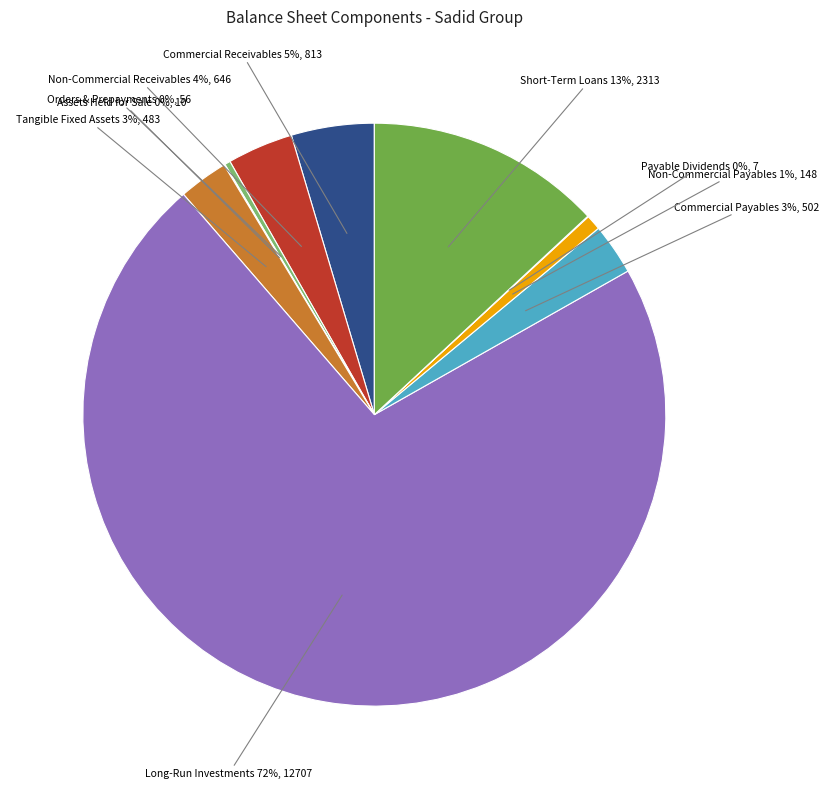

Is it true that Commercial Receivables is 5% of the pie?

True